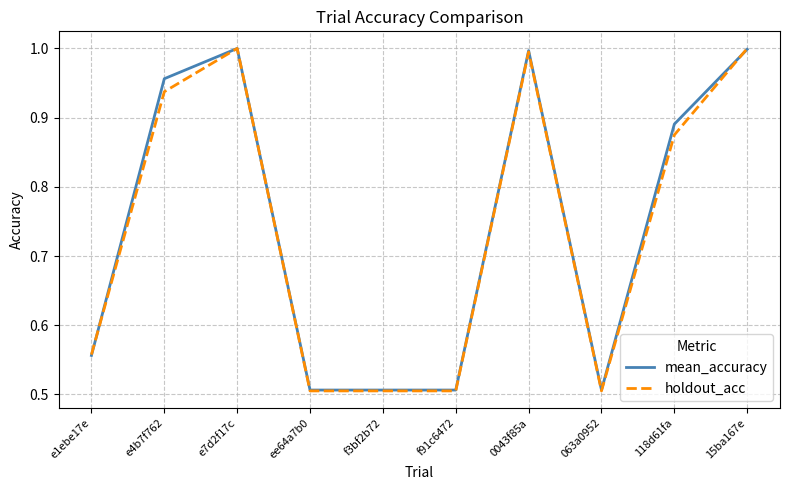

What is the total value across all series at e4b7f762?

1.9